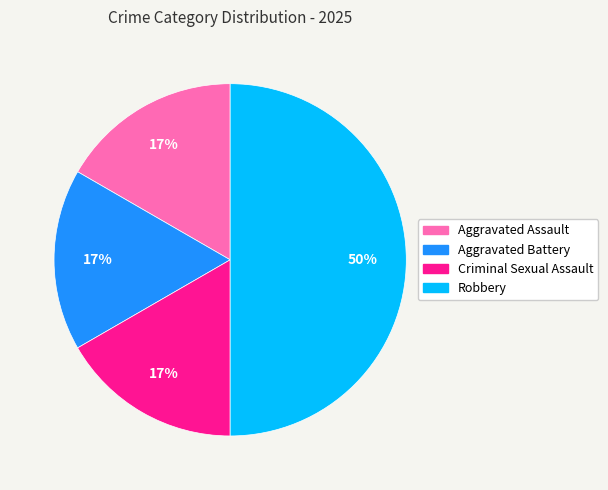

Which slice is the largest?

Robbery